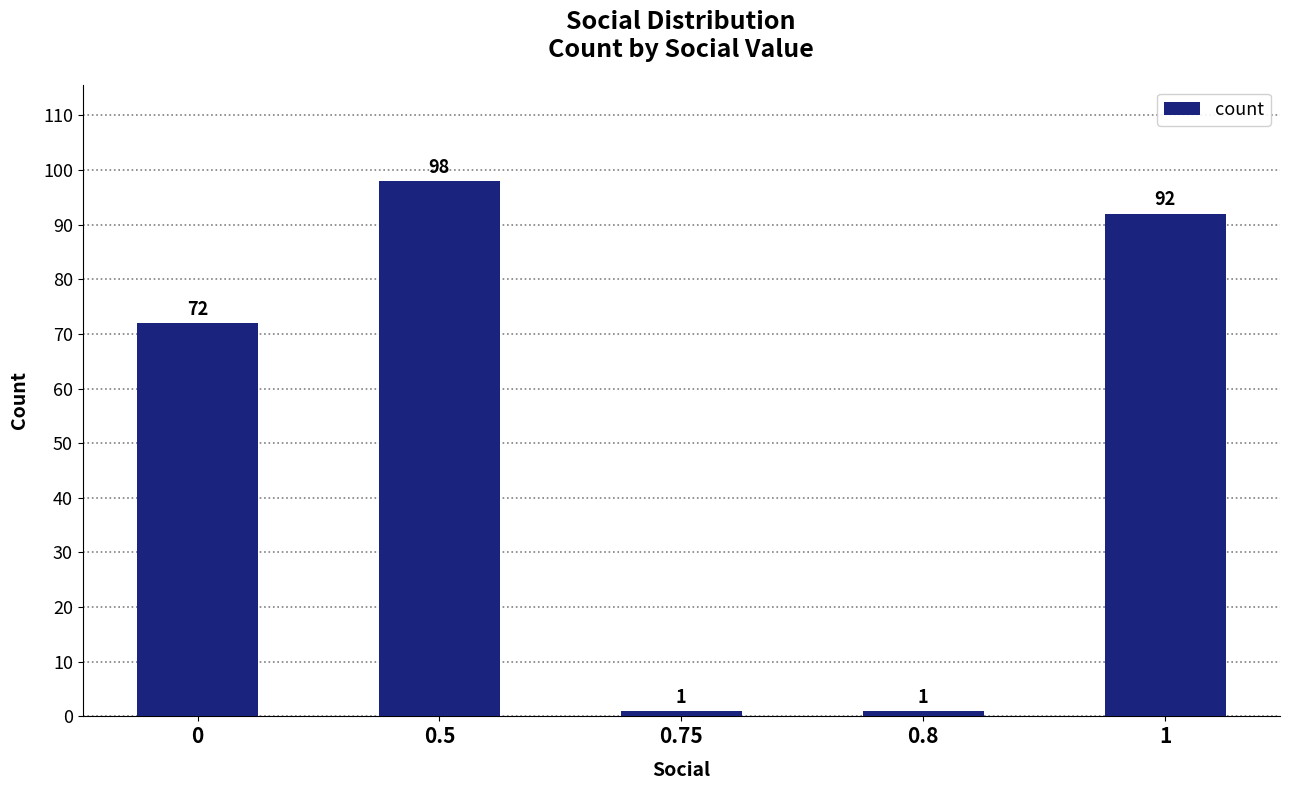

What is the difference between the values at 0 and 1?

20